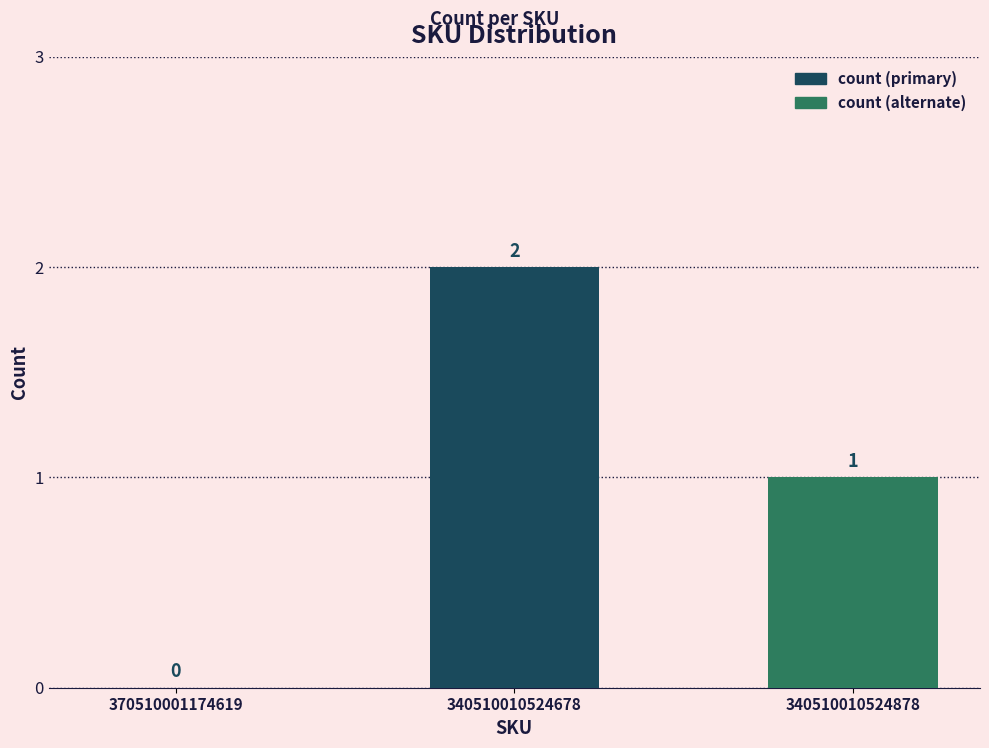

At which label does the data first exceed 1?

340510010524678